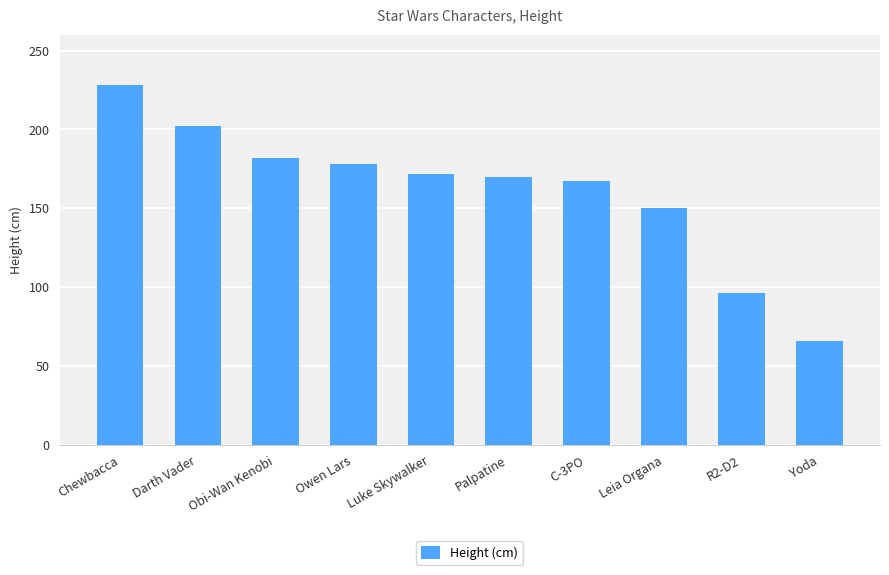

At which label does the data first exceed 172?

Chewbacca